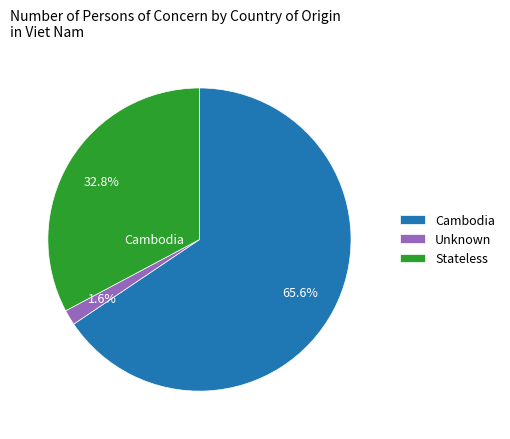

True or false: Cambodia accounts for 74% of the total.

False